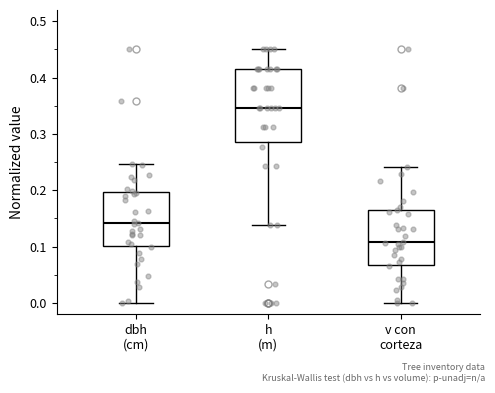

Which box is the tallest, from its lower edge to its upper edge?

h (m)